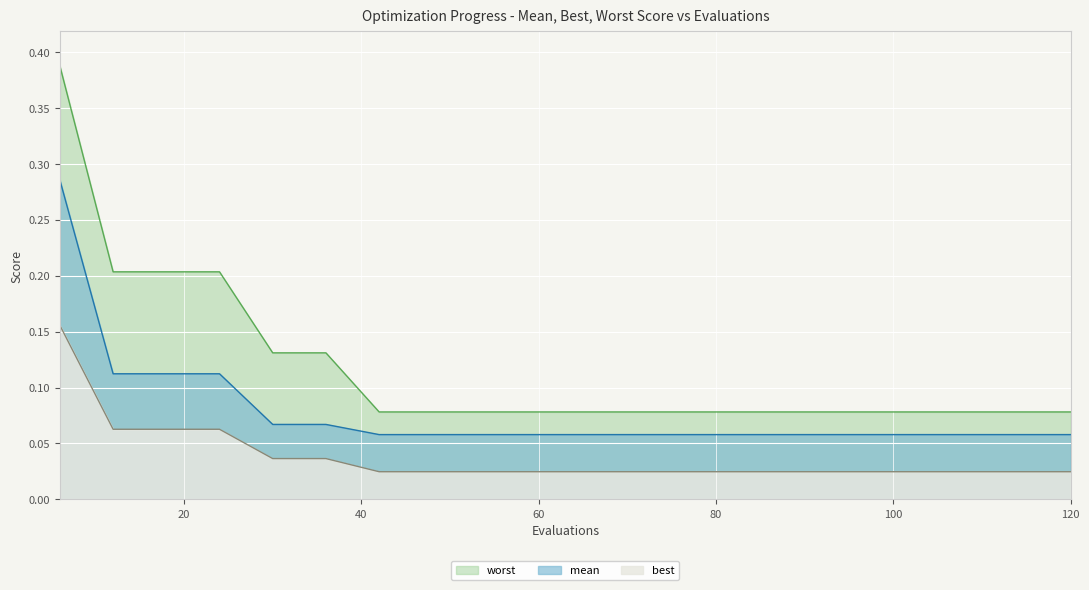

At how many categories does at least one series exceed 0?

20